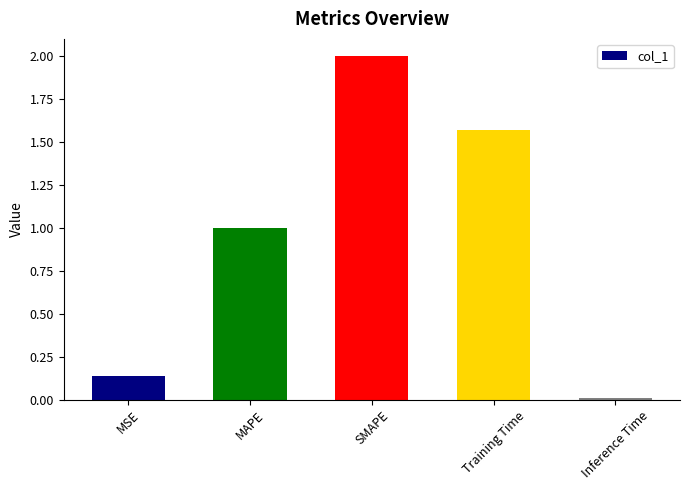

Rank the categories by value from lowest to highest.

Inference Time, MSE, MAPE, Training Time, SMAPE